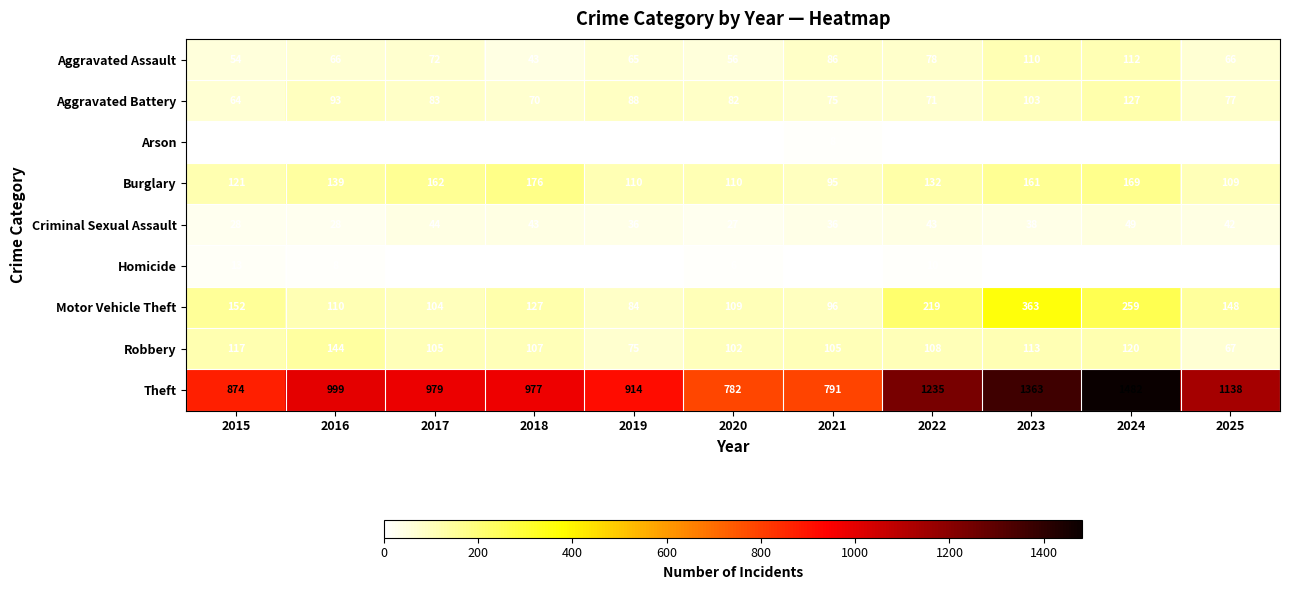

The value of Homicide at 2021 is 2. True or false?

True